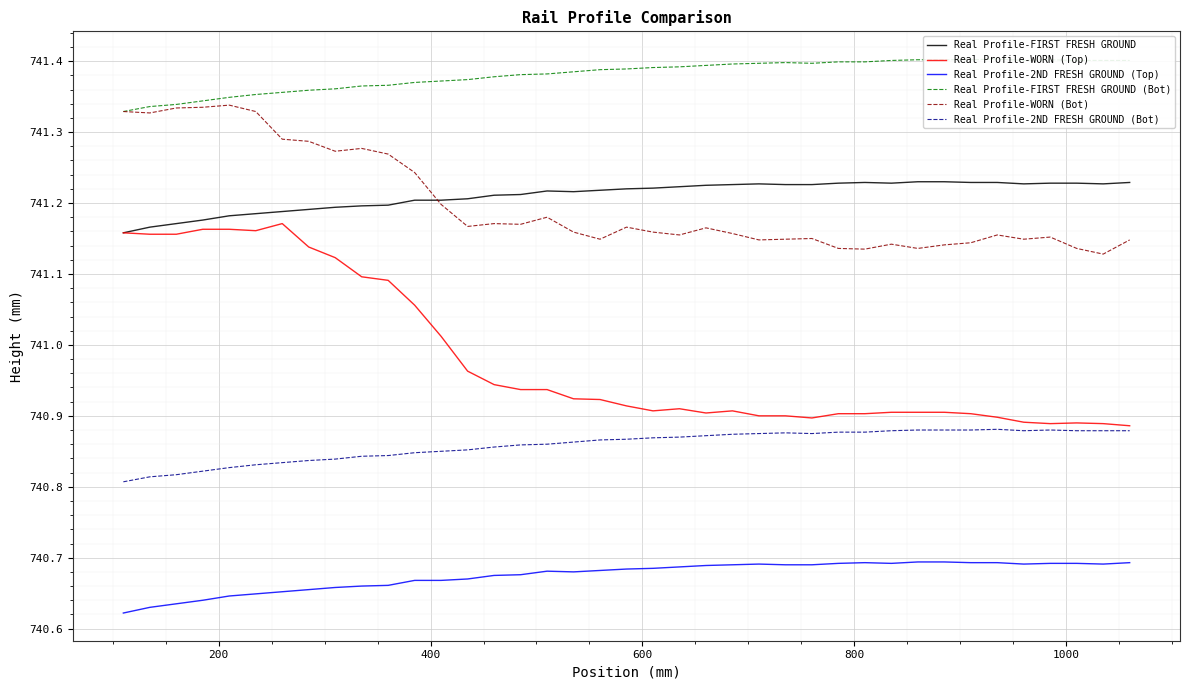

True or false: Real Profile-2ND FRESH GROUND (Top) and Real Profile-2ND FRESH GROUND (Bot) intersect in this chart.

False